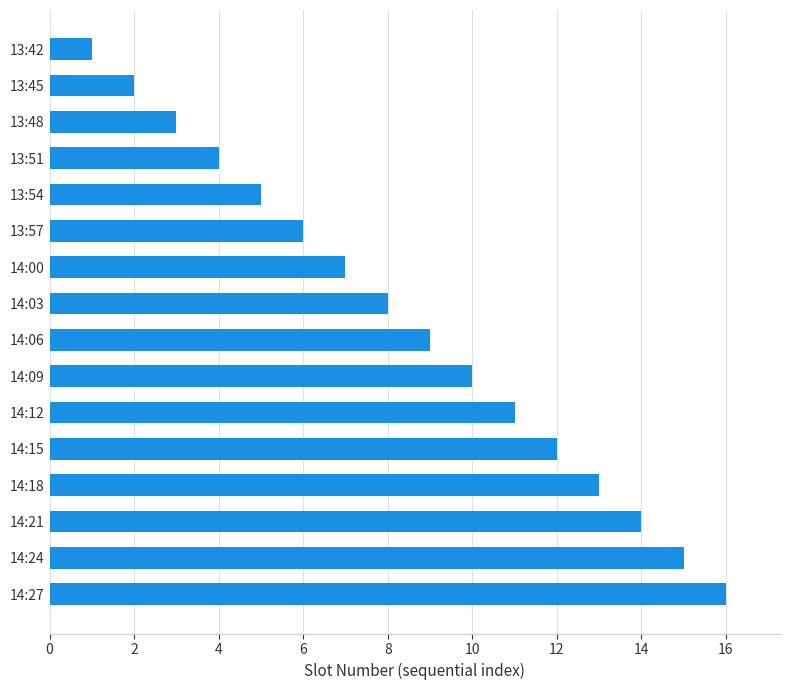

Are the bars grouped side by side (vs. stacked)?

No